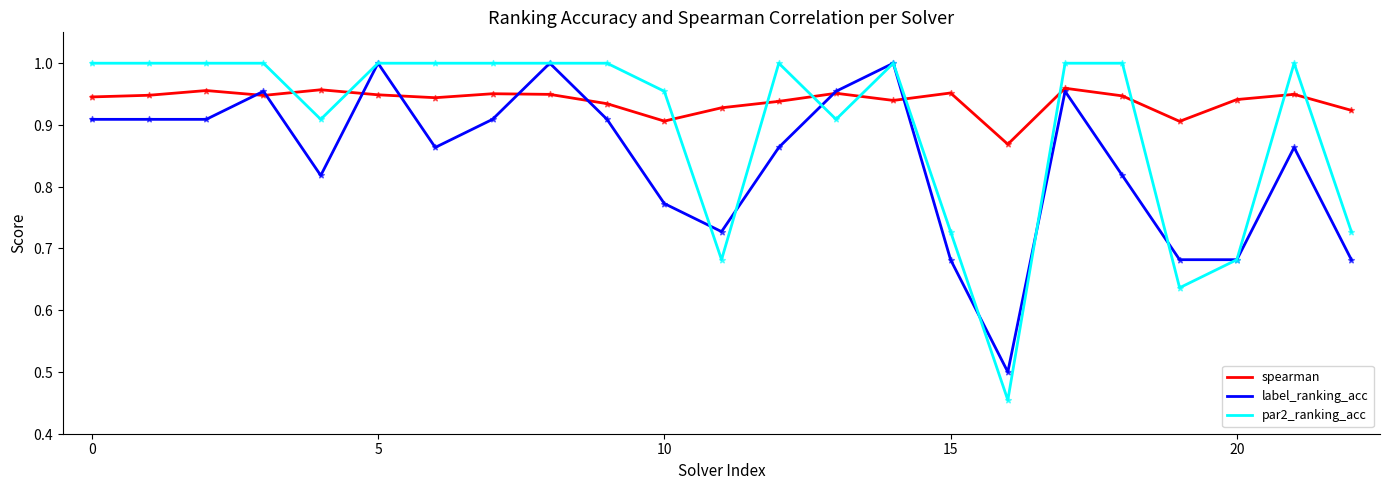

What are all the series names shown in the legend?

spearman, label_ranking_acc, par2_ranking_acc